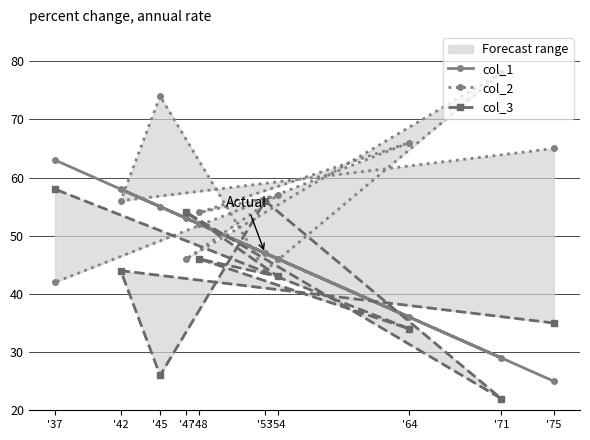

What is the value of the col_1 point at the 9th from the left?

29